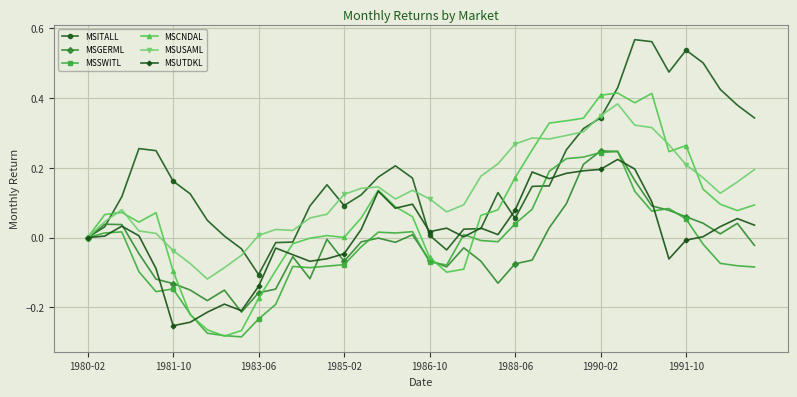

Which series has the largest total across all categories?

MSITALL